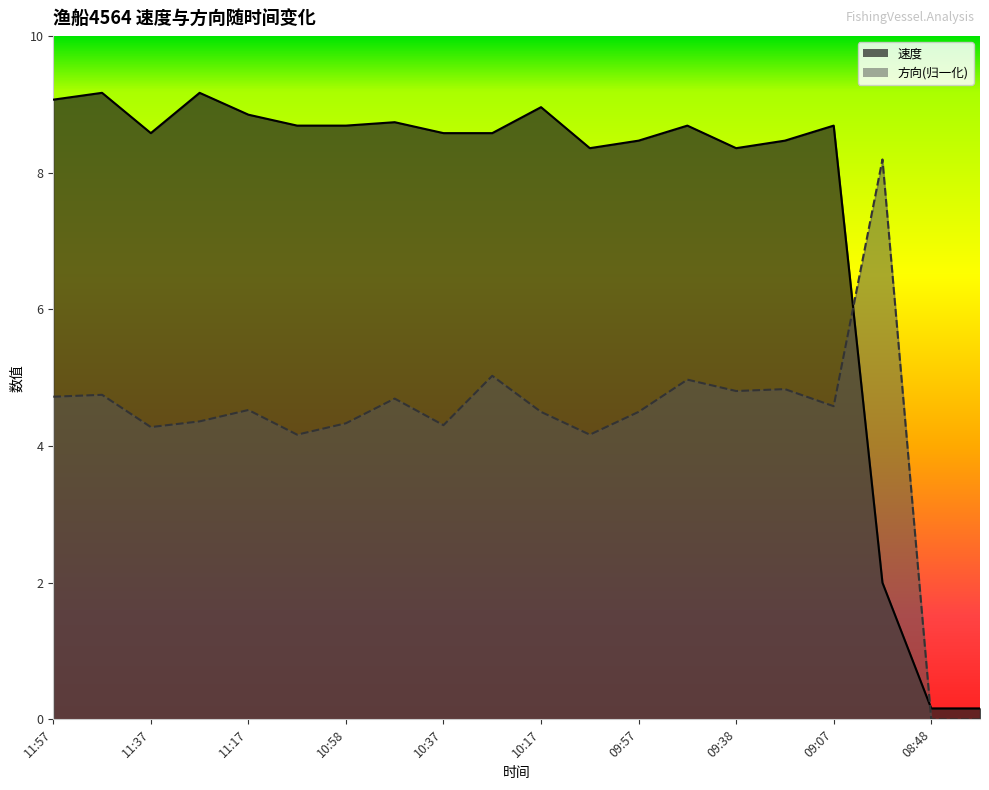

Reading left to right, what are all the values shown in this chart?

速度: 9.1	9.2	8.6	9.2	8.8	8.7	8.7	8.7	8.6	8.6	9.0	8.4	8.5	8.7	8.4	8.5	8.7	2.0	0.2	0.2
方向: 4.7	4.8	4.3	4.4	4.5	4.2	4.3	4.7	4.3	5.0	4.5	4.2	4.5	5.0	4.8	4.8	4.6	8.2	0.0	0.0